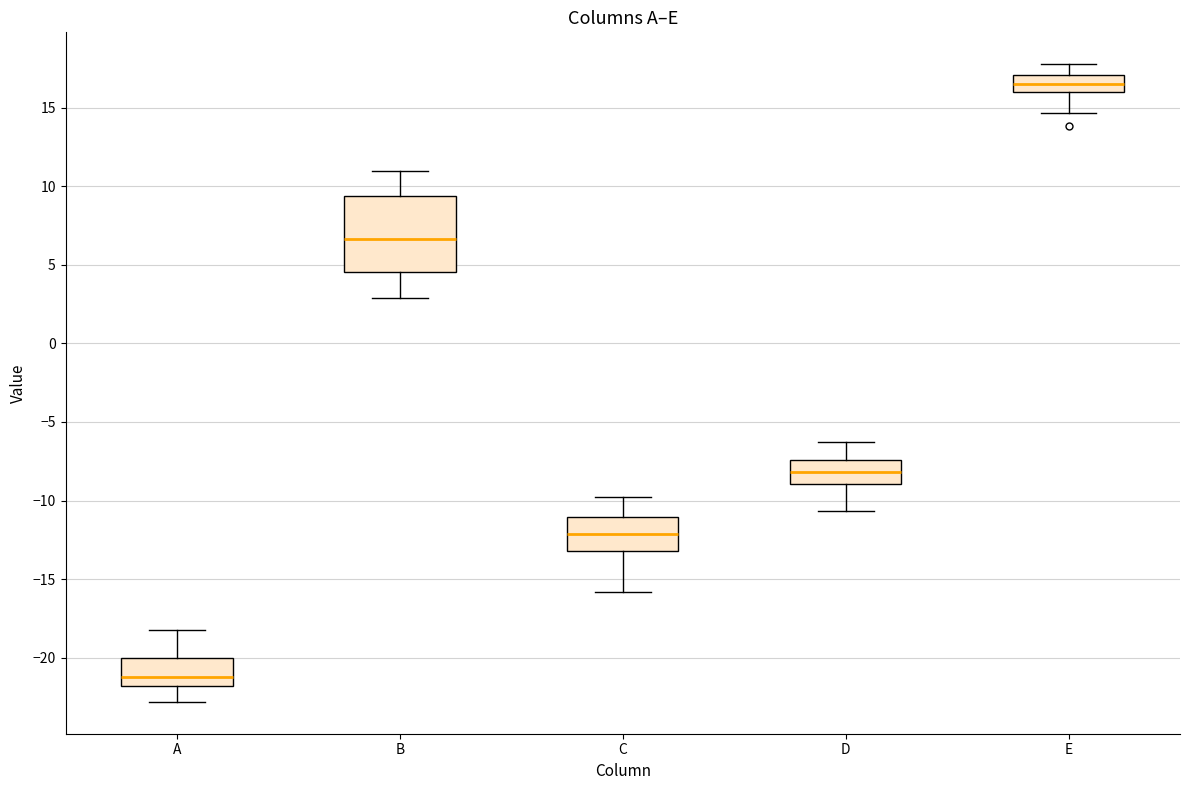

Which box's median line is the lowest?

A